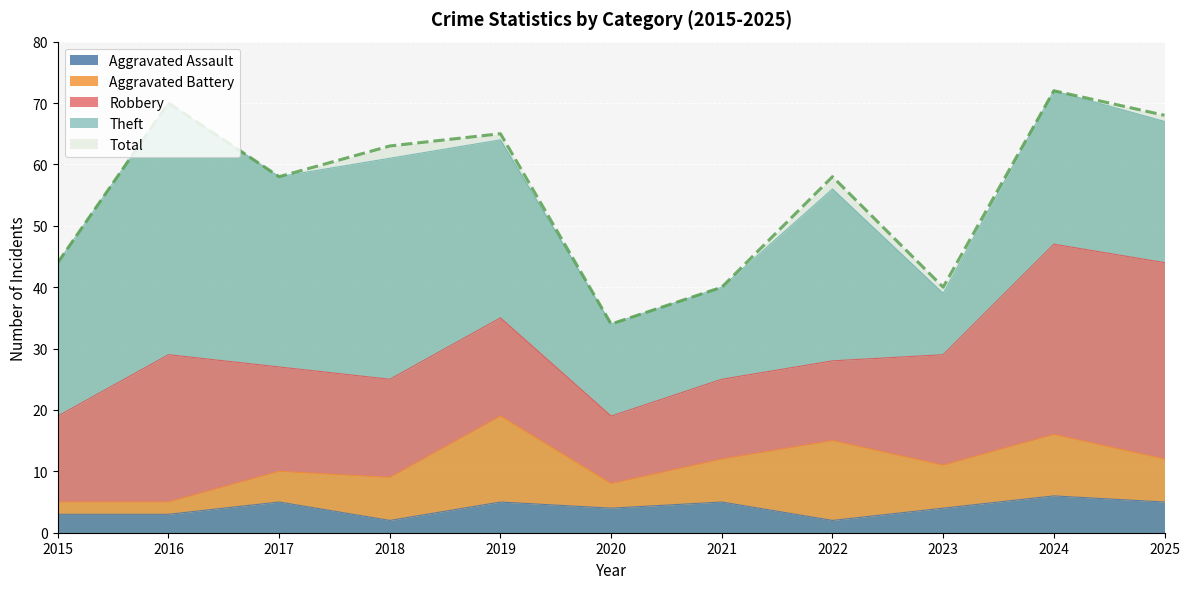

What is the average value of the Aggravated Battery series?

7